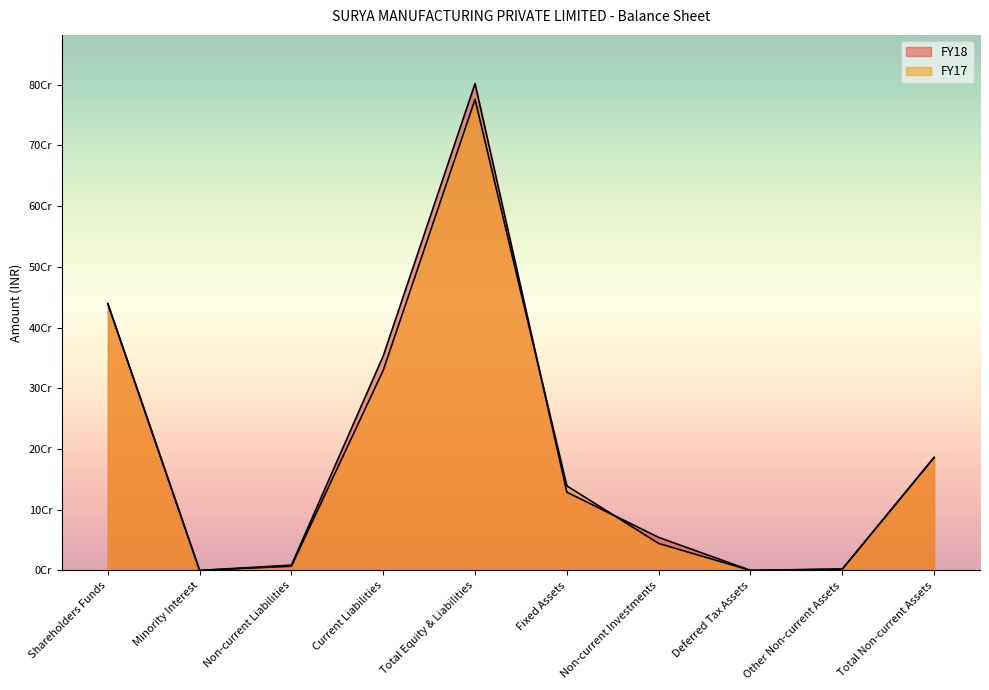

What is the sum of the FY17 values at Other Non-current Assets and Current Liabilities?

331922760